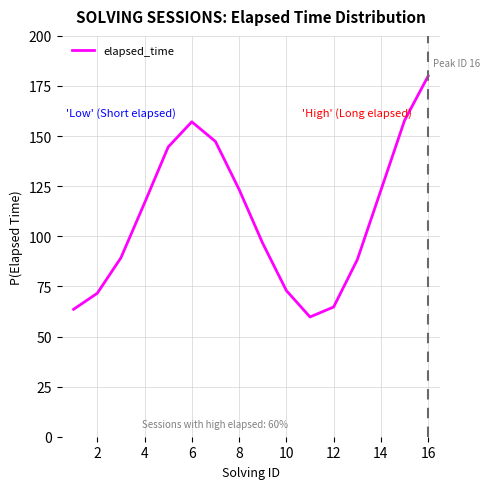

What is the difference between the maximum and minimum values?

120.2